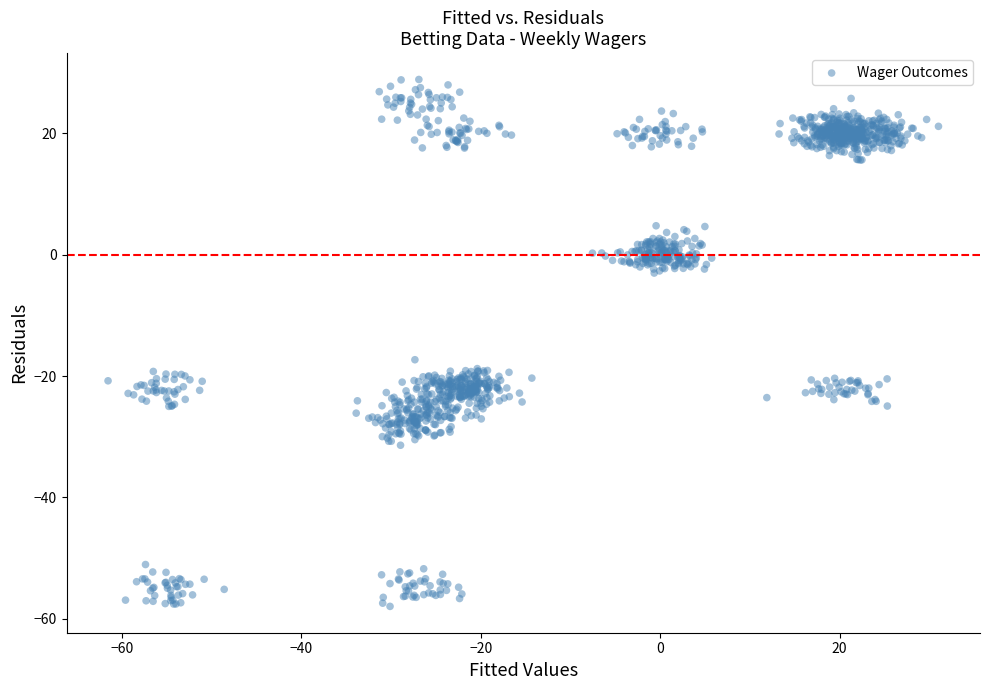

What Y value in the scatter plot is closest to -14?

-17.3